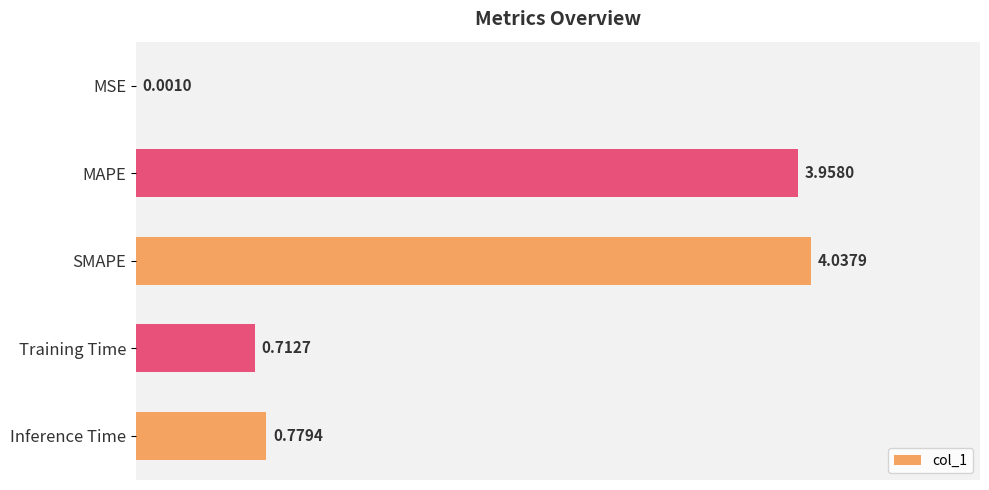

Which has a higher value, Inference Time or SMAPE?

SMAPE